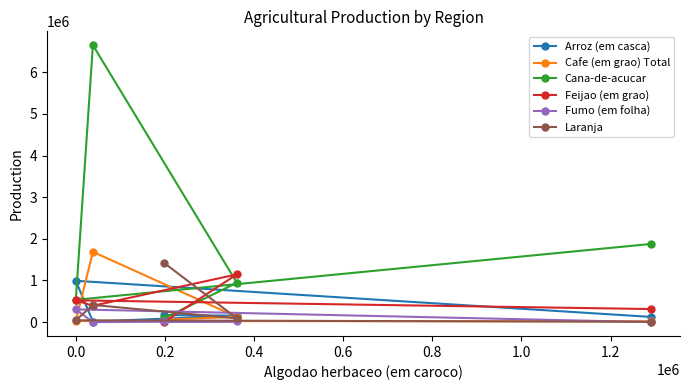

True or false: Arroz (em casca) and Feijao (em grao) intersect in this chart.

True